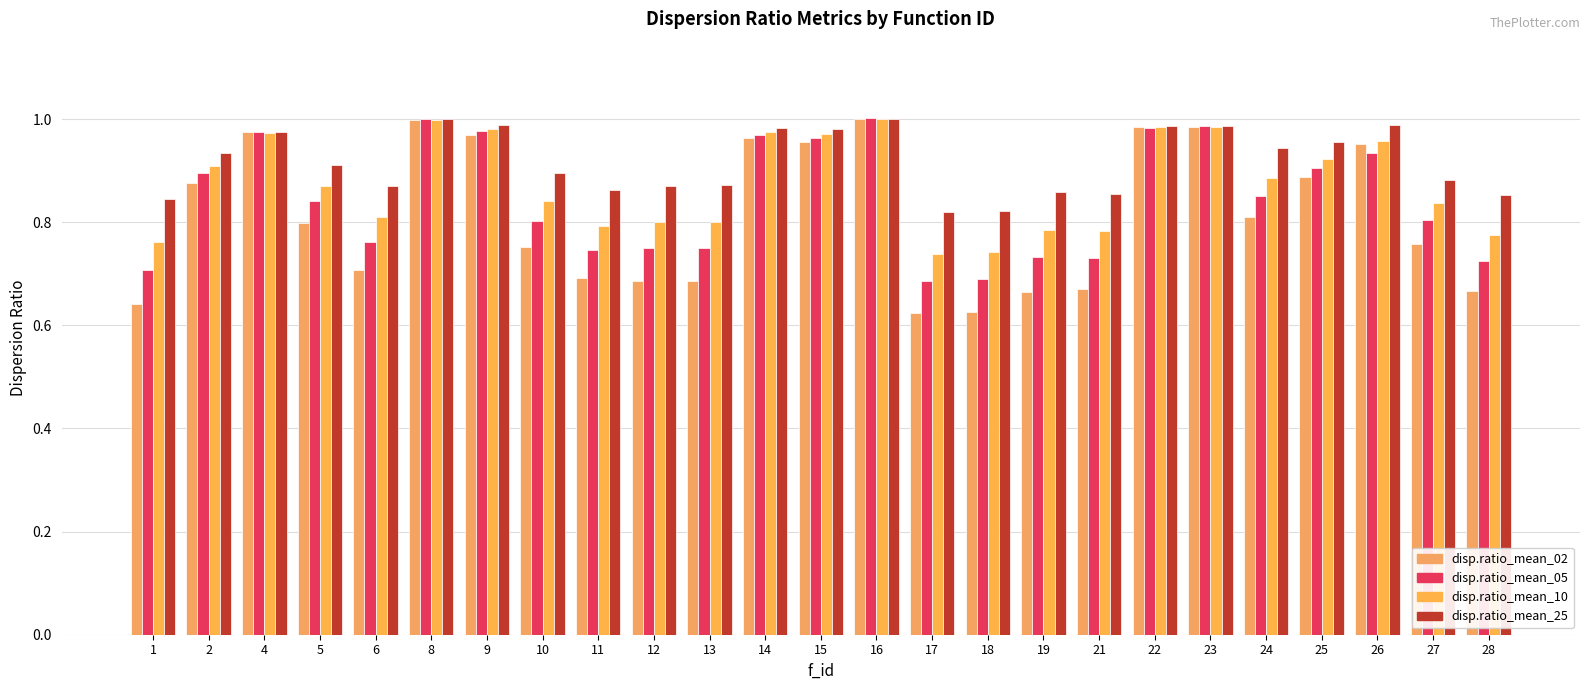

Count the number of categories in the chart.

25